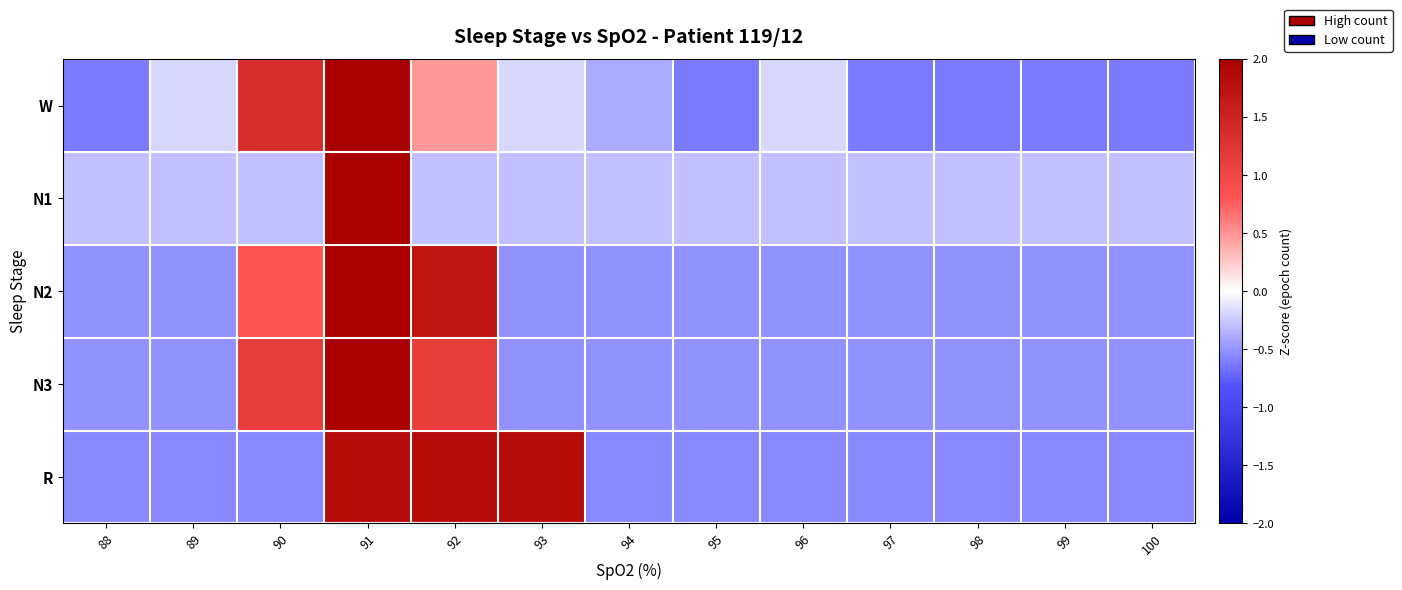

Reading left to right, what are all the values shown in this chart?

W: 88=-0.6	89=-0.2	90=1.4	91=2.9	92=0.5	93=-0.2	94=-0.4	95=-0.6	96=-0.2	97=-0.6	98=-0.6	99=-0.6	100=-0.6
N1: 88=-0.3	89=-0.3	90=-0.3	91=3.5	92=-0.3	93=-0.3	94=-0.3	95=-0.3	96=-0.3	97=-0.3	98=-0.3	99=-0.3	100=-0.3
N2: 88=-0.5	89=-0.5	90=0.8	91=2.6	92=1.7	93=-0.5	94=-0.5	95=-0.5	96=-0.5	97=-0.5	98=-0.5	99=-0.5	100=-0.5
N3: 88=-0.5	89=-0.5	90=1.1	91=2.8	92=1.1	93=-0.5	94=-0.5	95=-0.5	96=-0.5	97=-0.5	98=-0.5	99=-0.5	100=-0.5
R: 88=-0.5	89=-0.5	90=-0.5	91=1.8	92=1.8	93=1.8	94=-0.5	95=-0.5	96=-0.5	97=-0.5	98=-0.5	99=-0.5	100=-0.5